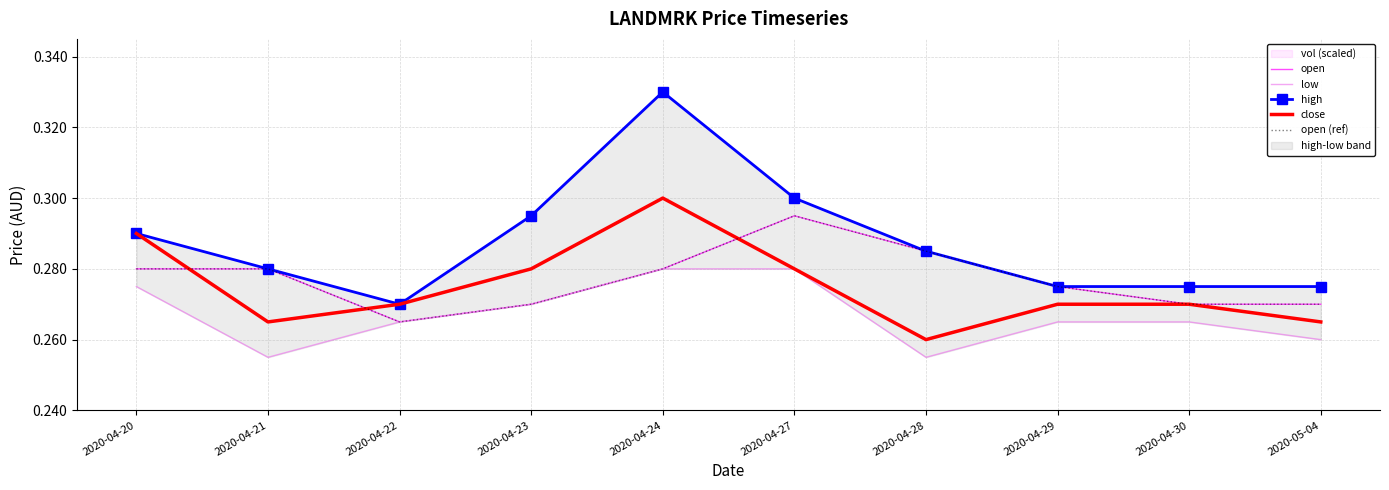

At which category is the sum across all series the highest?

2020-04-24